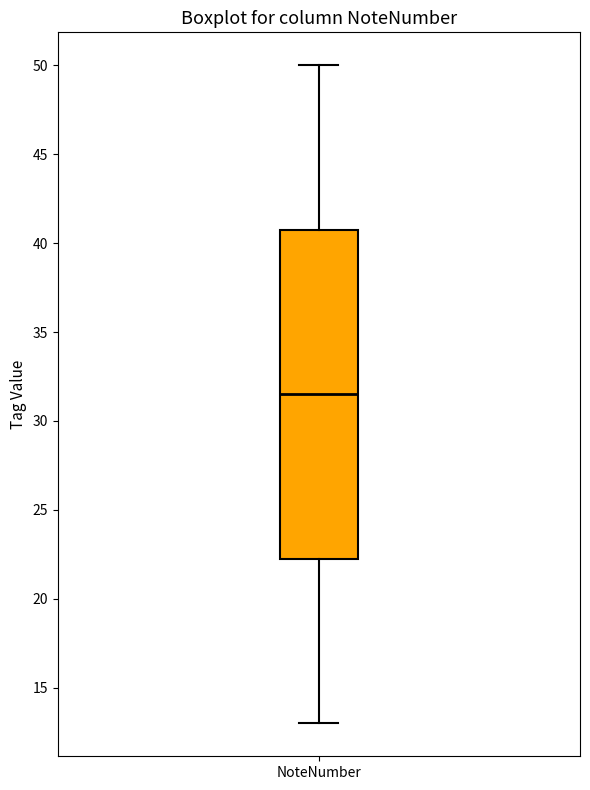

Read this box plot against the y-axis: the position of the median line, the range covered by the box, and the ends of both whiskers. The values are not printed on the chart, so give them approximately, as read against the axis.

median 31.5, box 22.5 to 41.0, whiskers 13.0 to 50.0